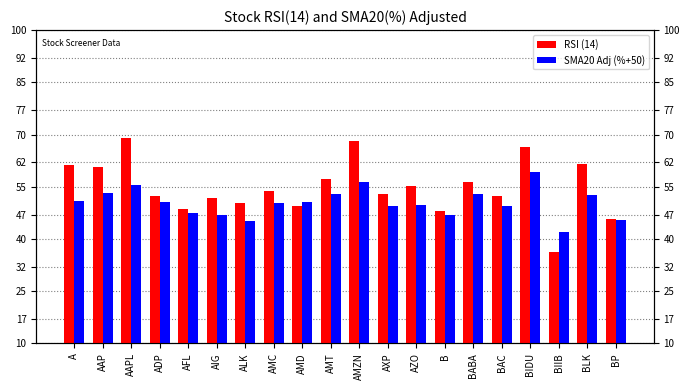

What is the label of the 9th bar from the left?

AMD